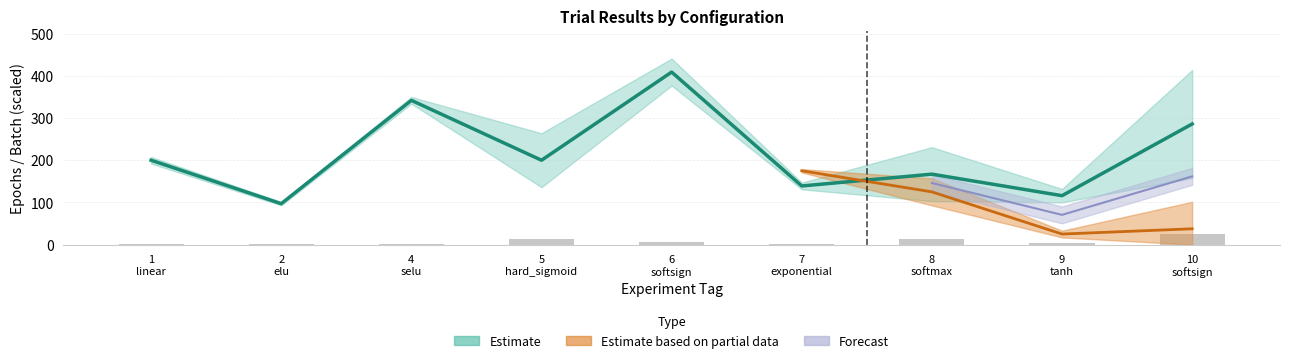

What is the approximate value of config.epochs at 2 elu?

97.0